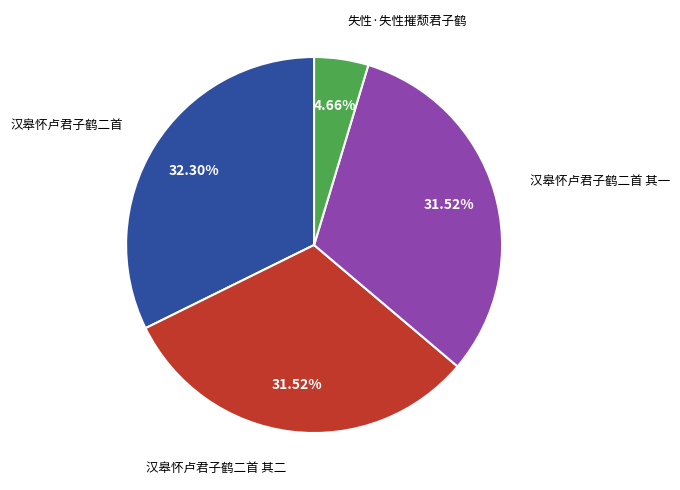

How many slices are in this pie chart?

4